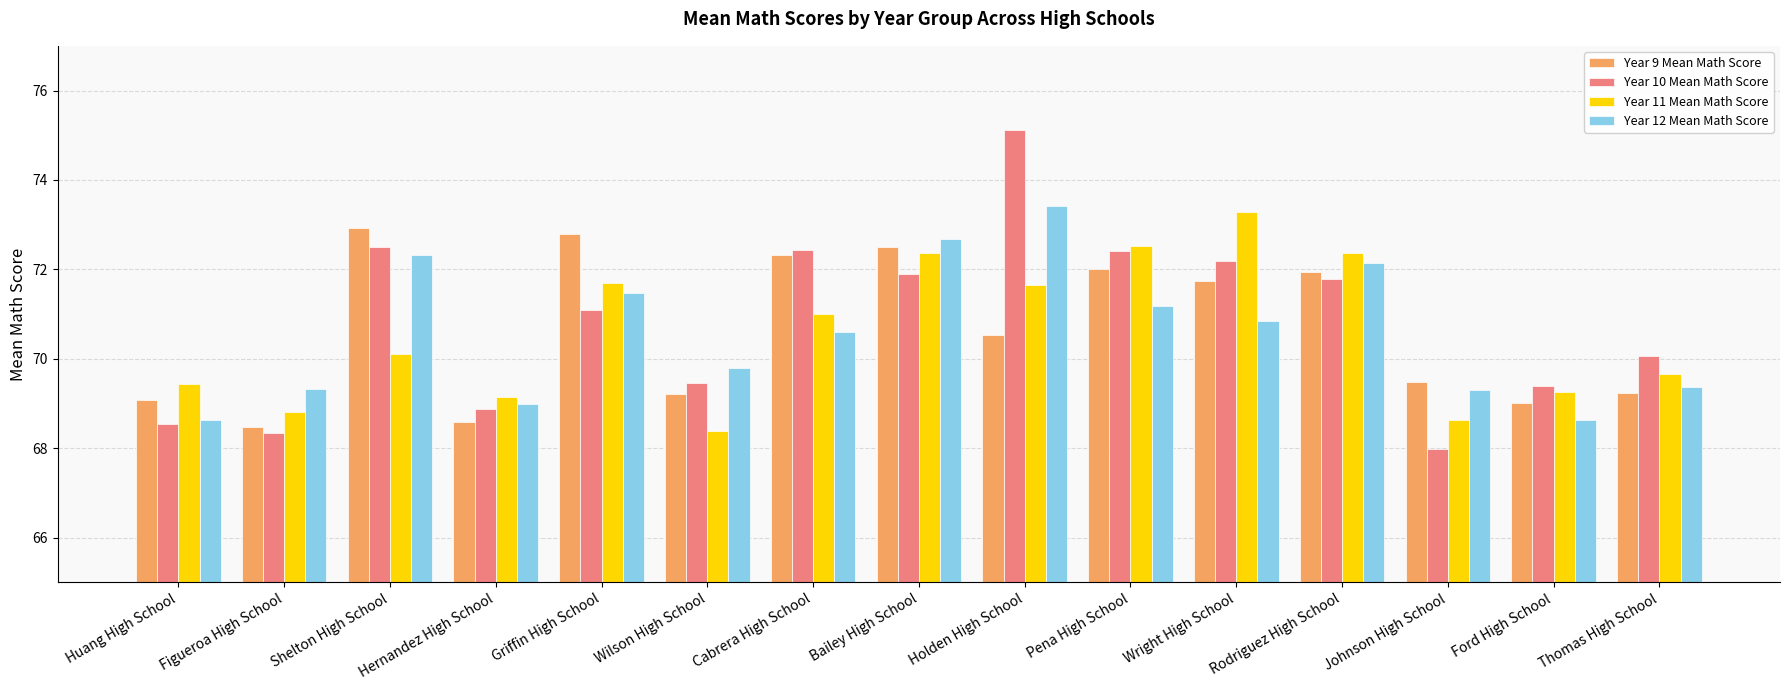

What is the value of the Year 11 Mean Math Score bar at the 5th from the left?

71.7